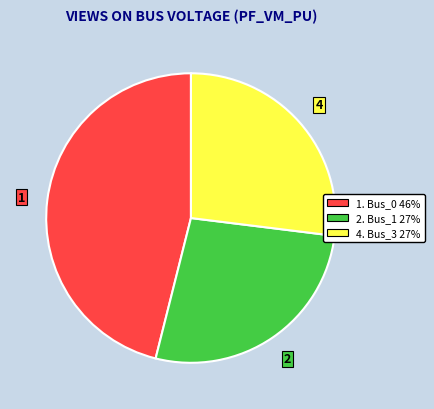

How many segments does this pie chart have?

3